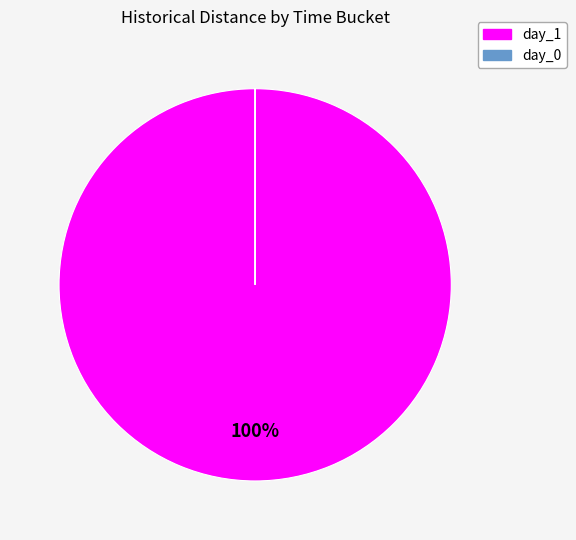

Which category accounts for the majority?

day_1